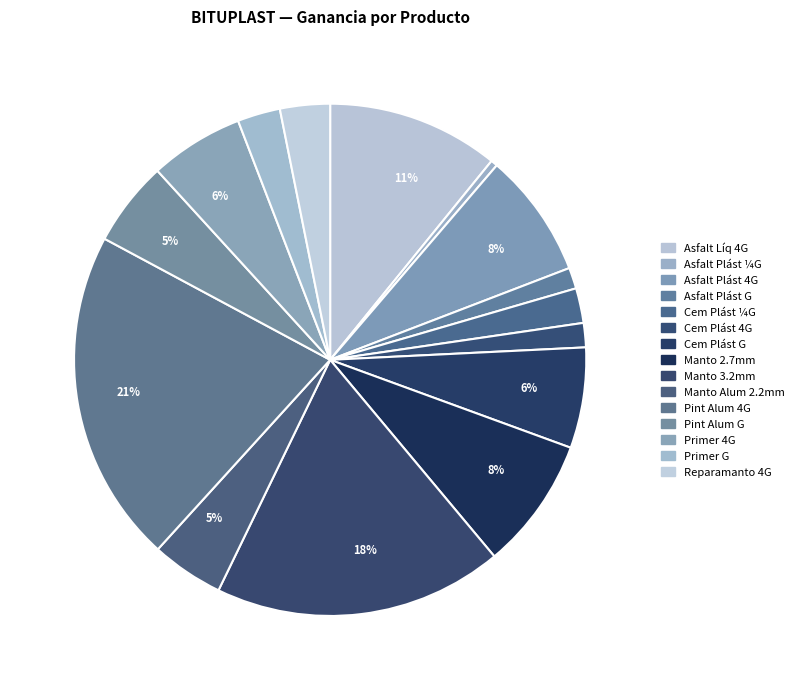

Rank the categories by value from highest to lowest.

PINT ALUMINIZADA 4 GLN BITUPLAST, MANTO 3,2 MM, ASFALTO LIQUIDO 4 GLN BITUPLAST, MANTO 2,7 MM, ASFALTO PLASTICO 4 GLN BITUPLAST, CEMENTO PLASTICO GLN BITUPLAST, PRIMER 4 GLN BITUPLAST, PINT ALUMINIZADA GLN BITUPLAST, MANTO ALUMINIZADO 2.2mm AUTOADHESIVO, REPARAMANTO INTERPRIMER PRO 4 GAL, PRIMER GLN BITUPLAST, CEMENTO PLASTICO 1/4 GLN BITUPLAST, CEMENTO PLASTICO 4 GLN BITUPLAST, ASFALTO PLASTICO GLN BITUPLAST, ASFALTO PLASTICO 1/4 GLN BITUPLAST